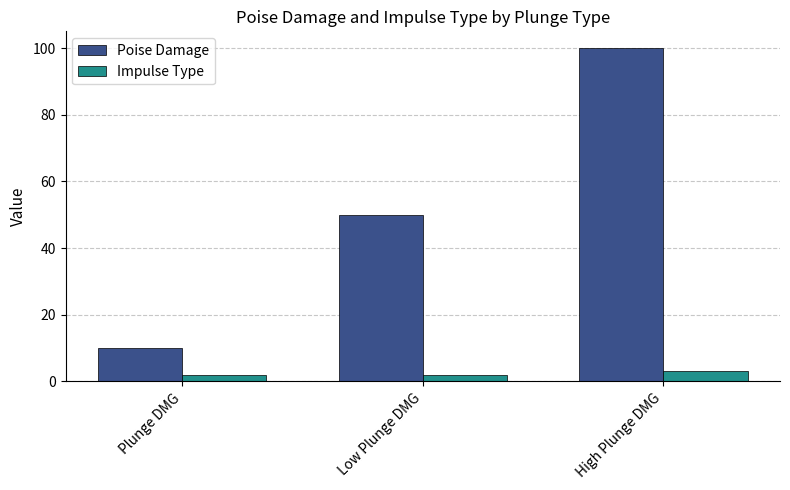

At which category is the sum across all series the highest?

High Plunge DMG